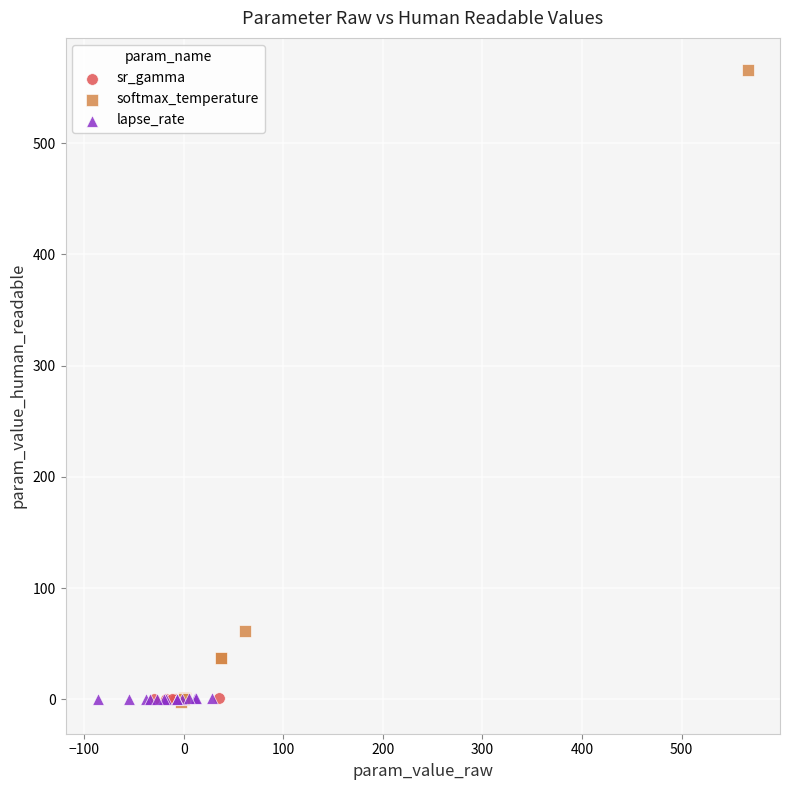

Which series contains the highest Y value?

softmax_temperature